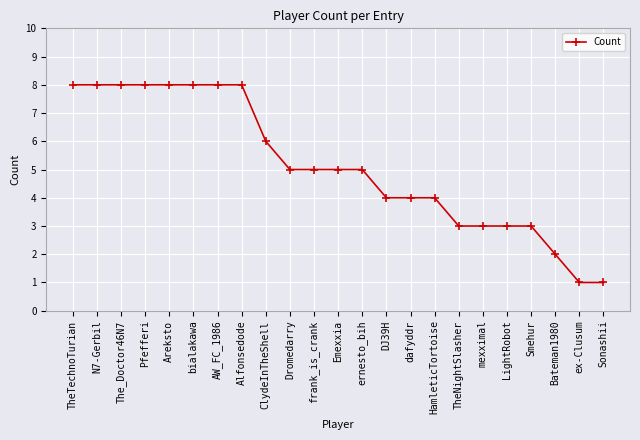

Is it true that the value at Pfefferi is 12?

False